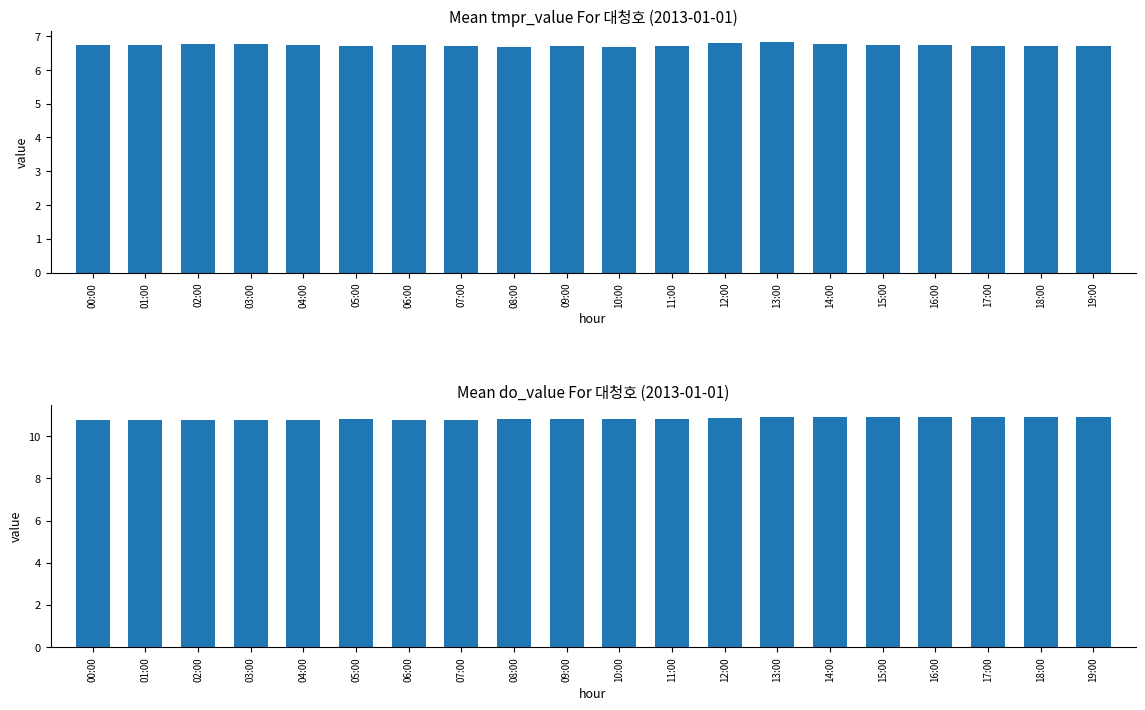

True or false: do_value has a value of 7.2 at 12:00.

False